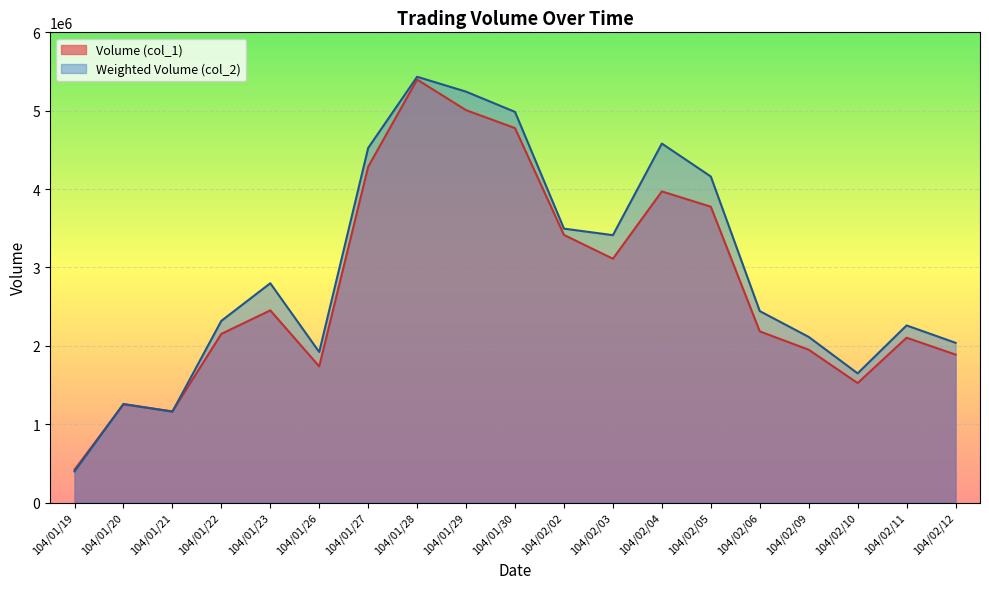

What is the total value across all series at 104/02/02?

6910050